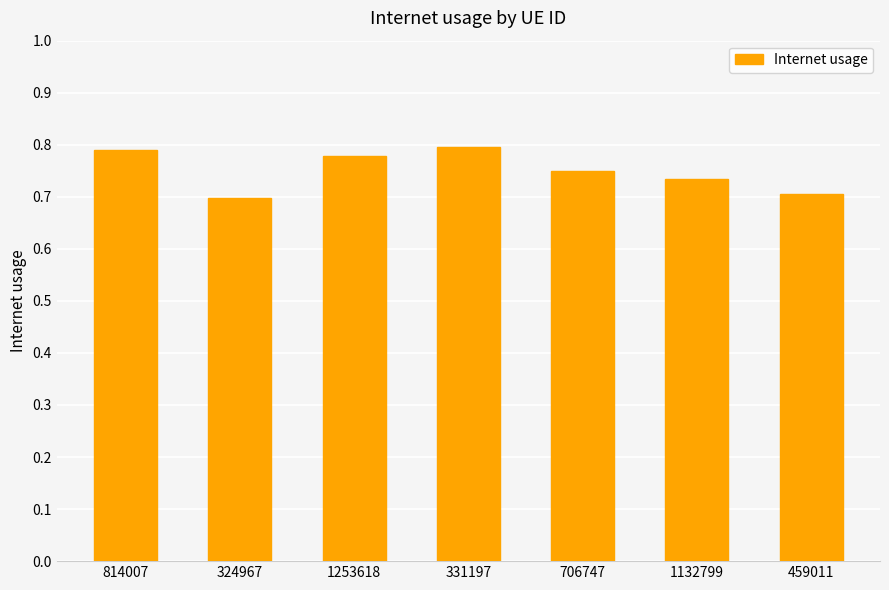

Which label corresponds to the smallest value in the chart?

324967